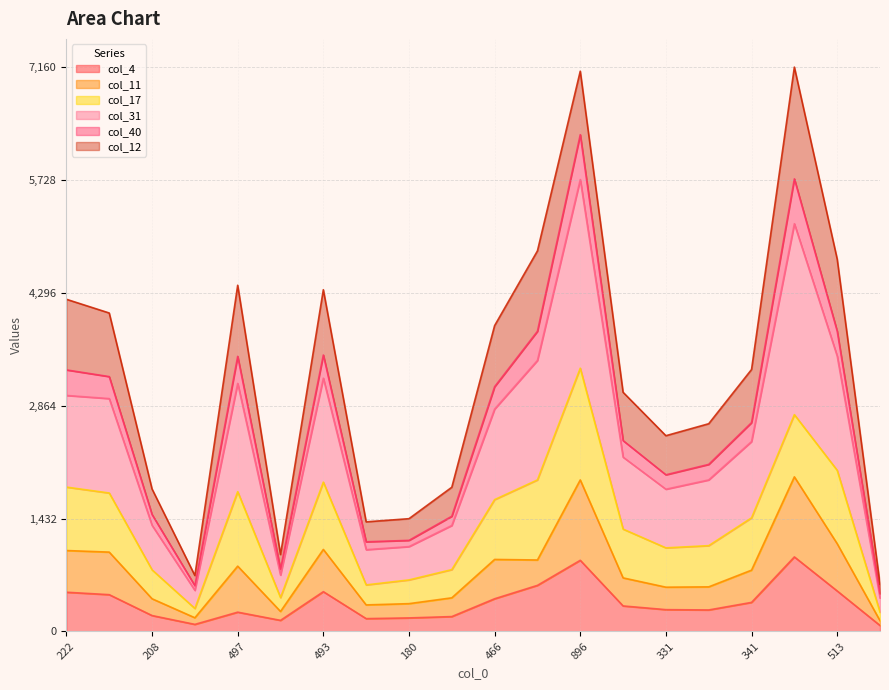

Rank the categories by col_31 value from highest to lowest.

896, 805, 513, 529, 493, 497, 222, 472, 466, 341, 395, 348, 331, 208, 257, 180, 168, 121, 94, 66